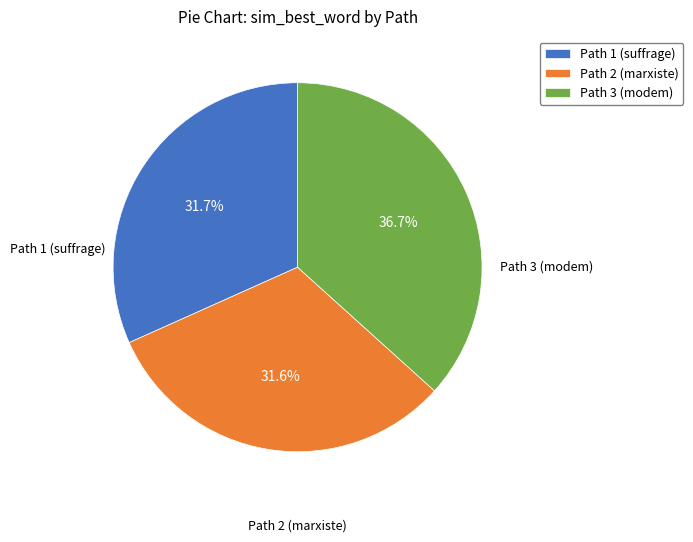

Combined, what portion of the pie is Path 2 (marxiste) and Path 3 (modem)?

68.3%